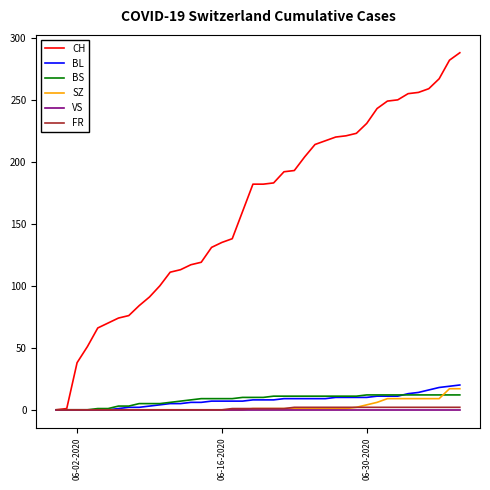

What is the maximum value shown in the chart?

288